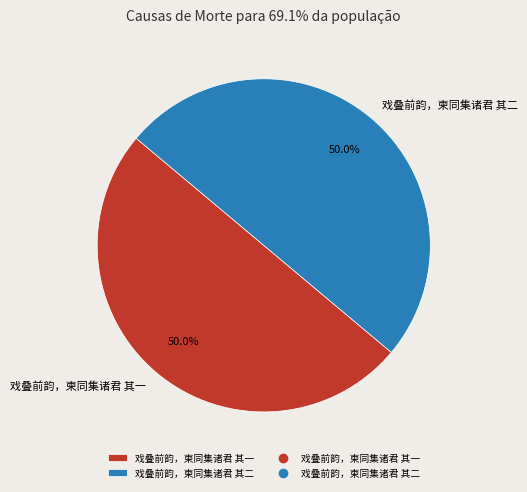

Approximately how many times larger is the value at 戏叠前韵，柬同集诸君 其二 compared to 戏叠前韵，柬同集诸君 其一?

1.0